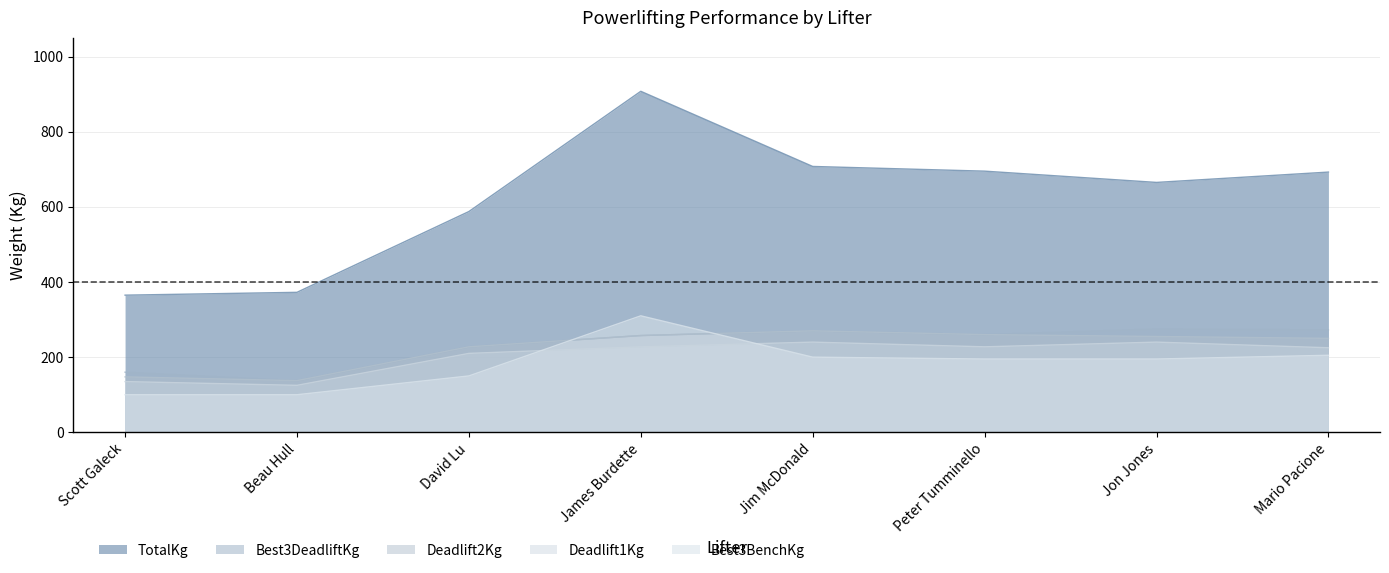

At which category is the sum across all series the highest?

James Burdette